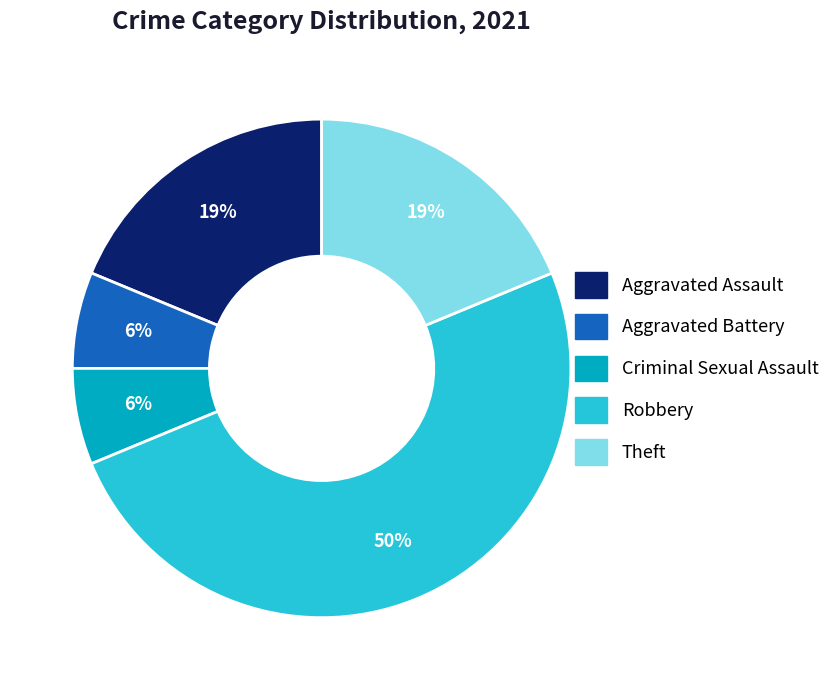

True or false: Theft accounts for 19% of the total.

True